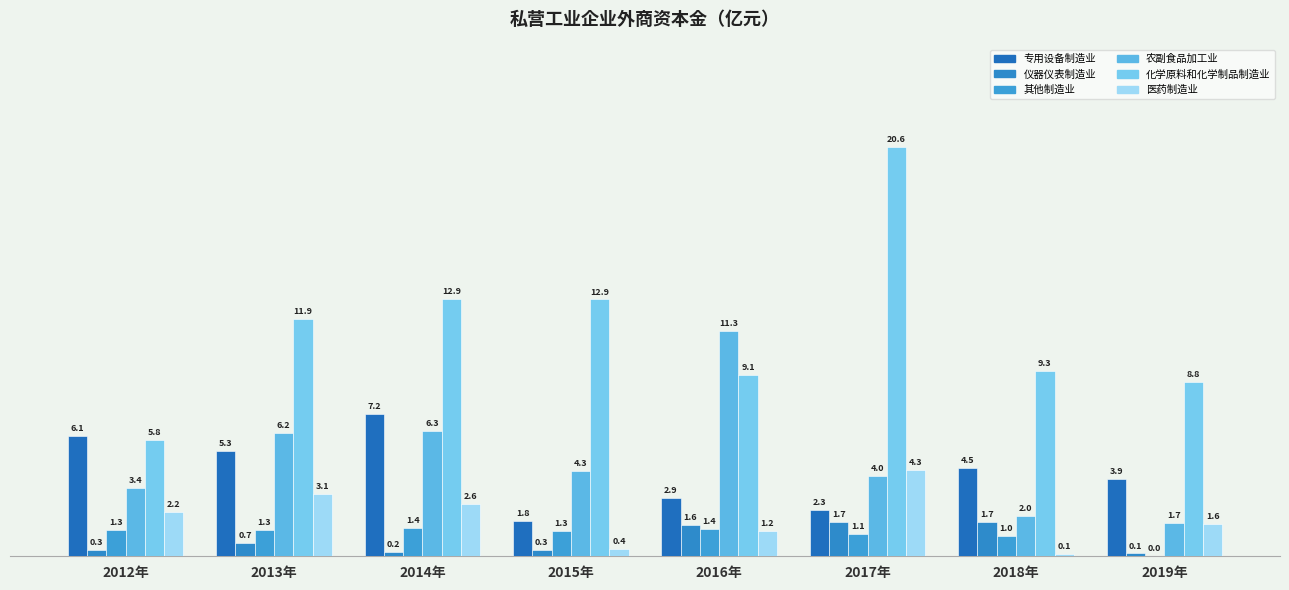

Which series changed the most between 2013年 and 2017年?

化学原料和化学制品制造业